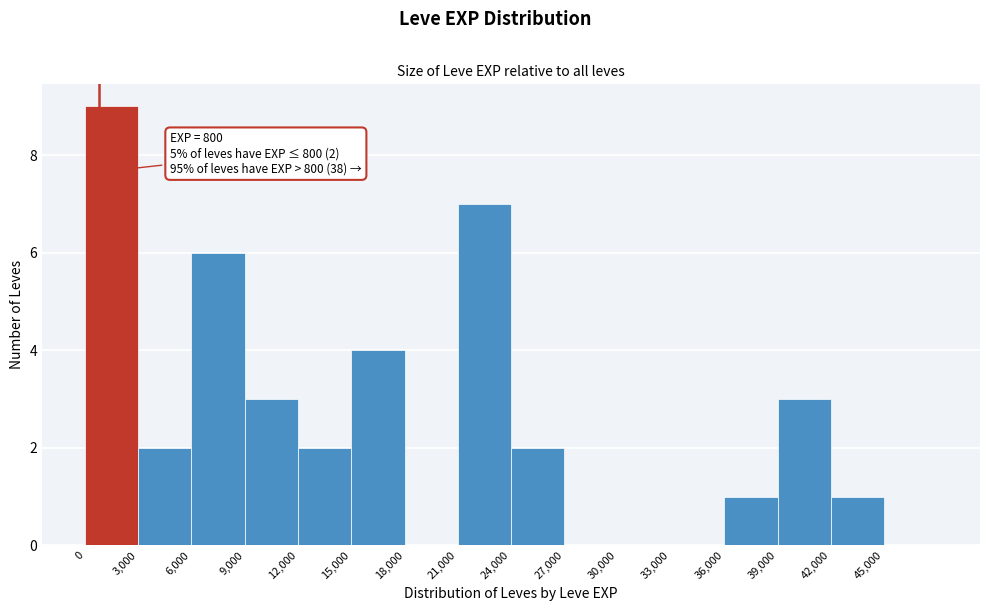

Which range on the x-axis has the tallest bar?

0 to 3000